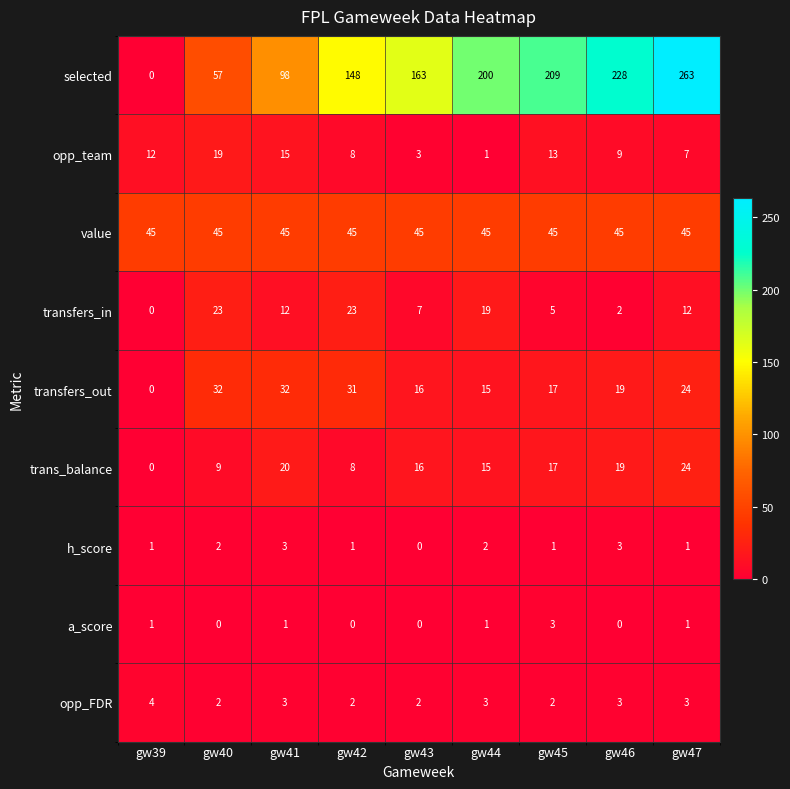

Which series changed the most between gw44 and gw46?

selected